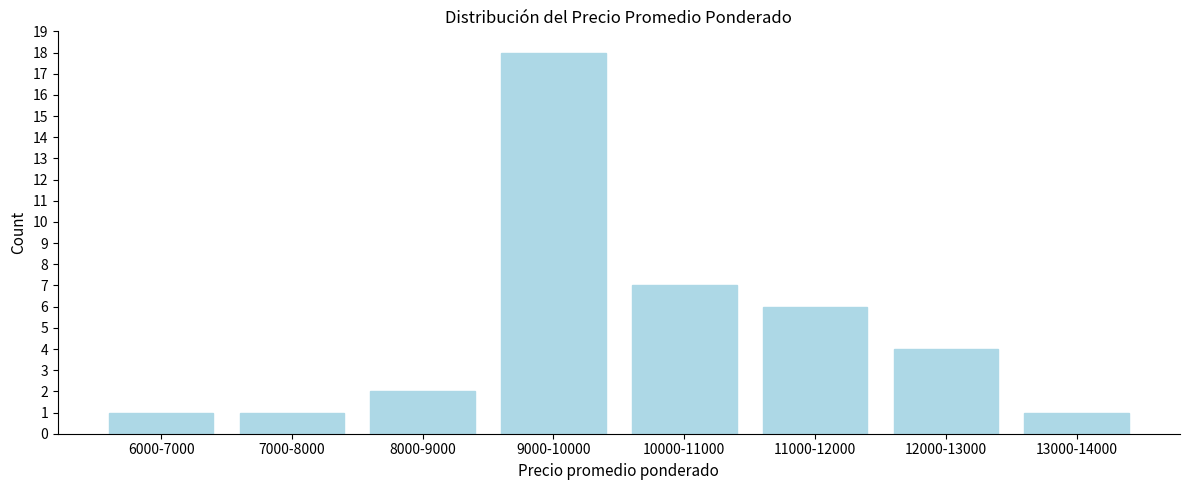

Reading left to right, what are all the values shown in this chart?

1	1	2	18	7	6	4	1